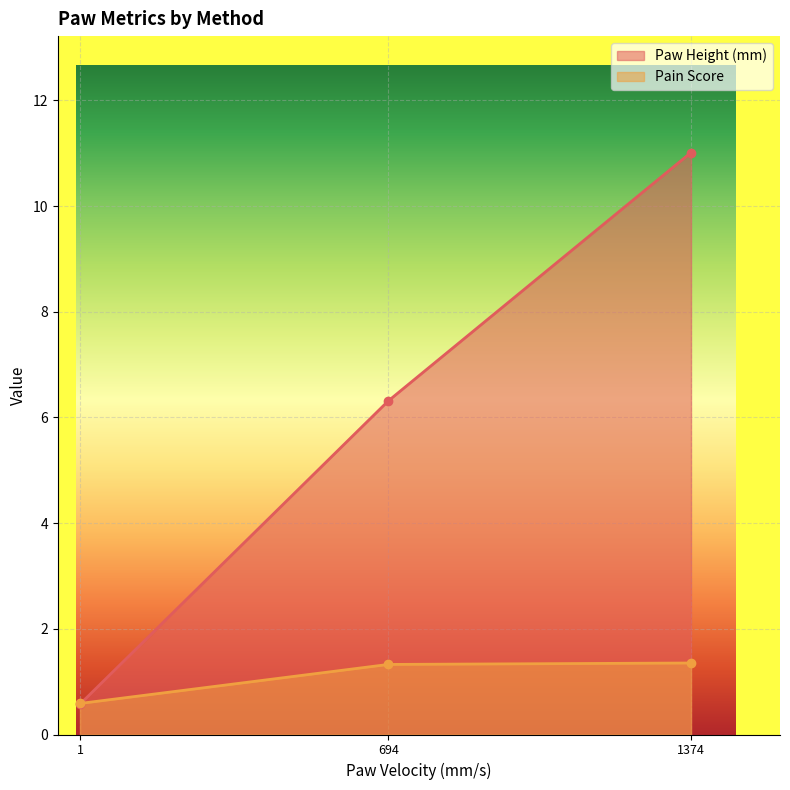

Where does the Paw Height (mm) series first go above 6?

694